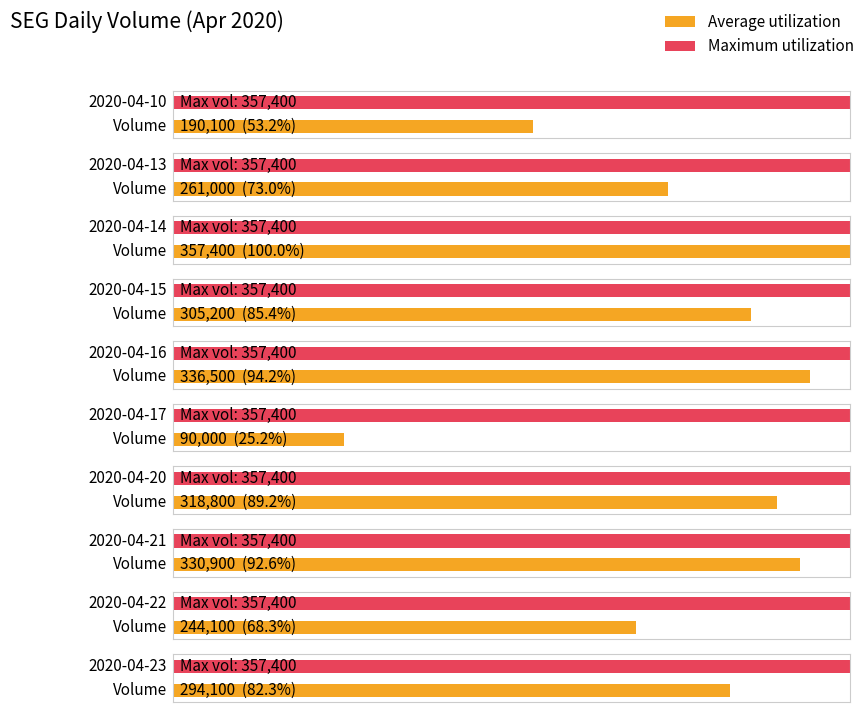

Rank the categories by value from highest to lowest.

2020-04-14, 2020-04-16, 2020-04-21, 2020-04-20, 2020-04-15, 2020-04-23, 2020-04-13, 2020-04-22, 2020-04-10, 2020-04-17